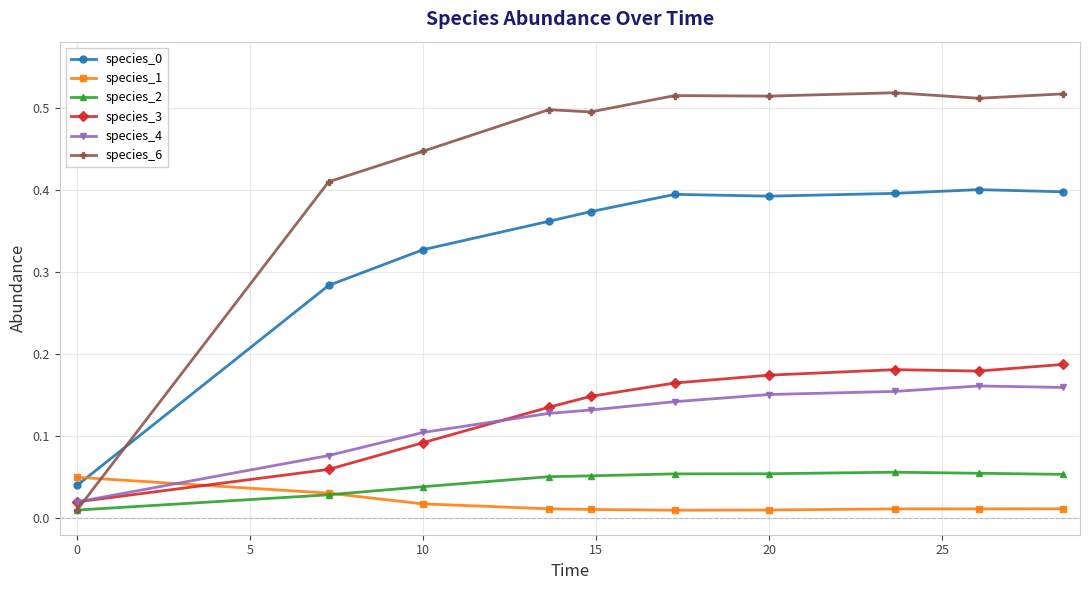

Which series has the largest total across all categories?

species_6